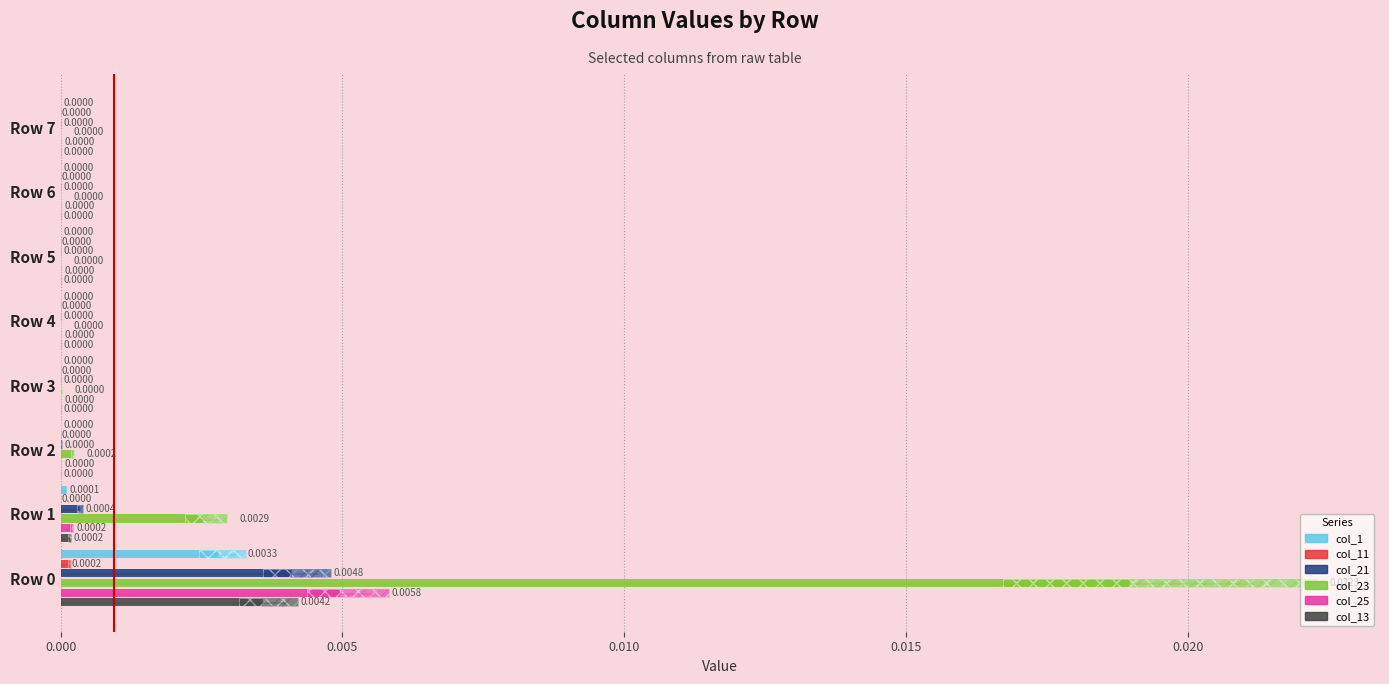

True or false: col_25 has a value of 0.0 at 0.010.

True